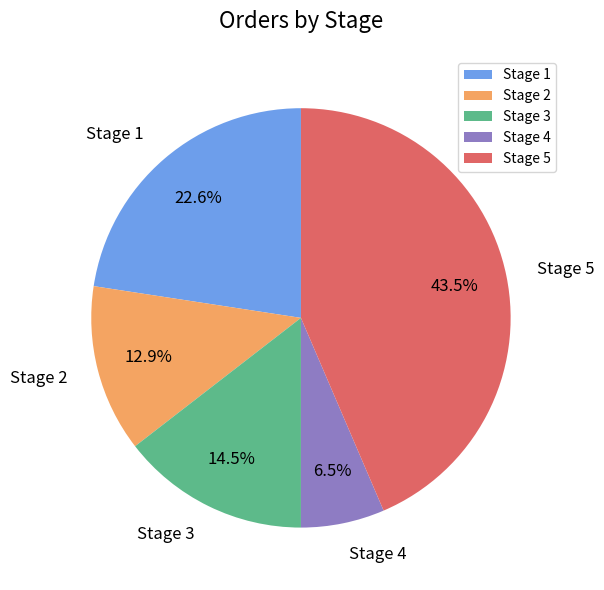

Is Stage 1 the majority of the pie?

No